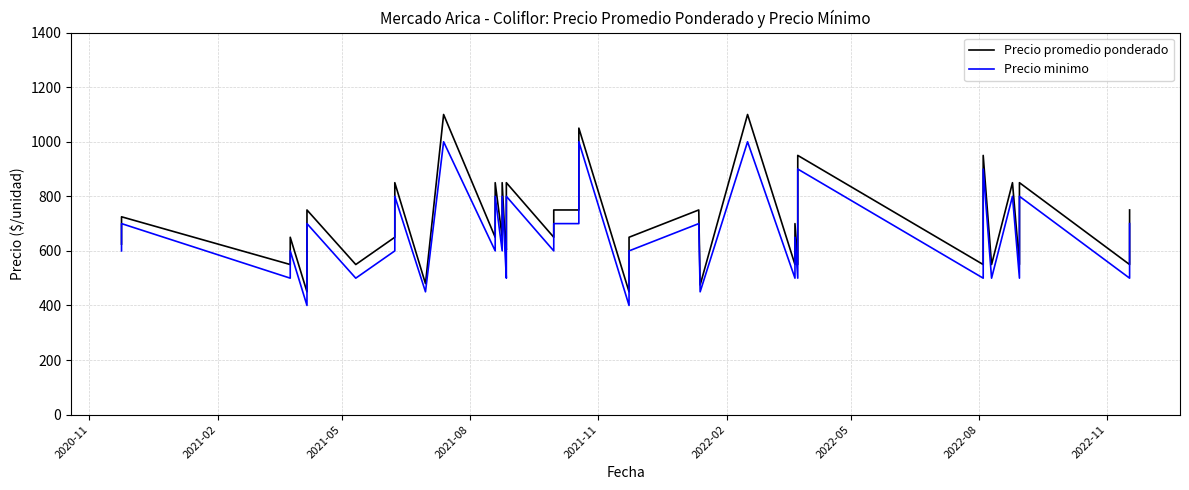

True or false: Precio minimo has a value of 282 at 33.

False